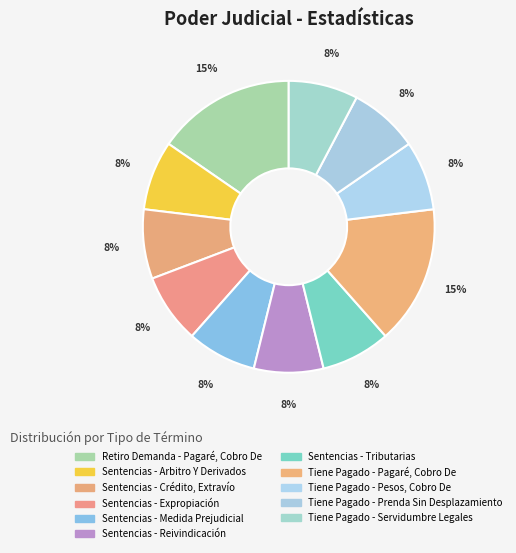

What percentage is the Sentencias - Tributarias slice, to the nearest percent?

8%